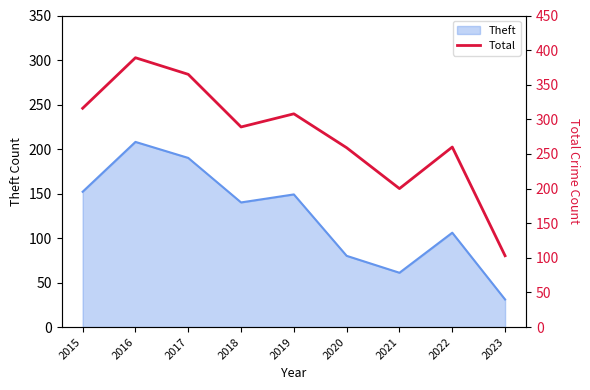

Which category has the lowest value in the Theft series?

2023